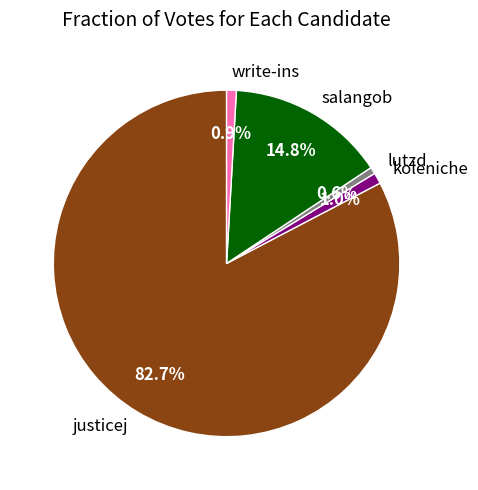

Between justicej and koleniche, which is larger?

justicej